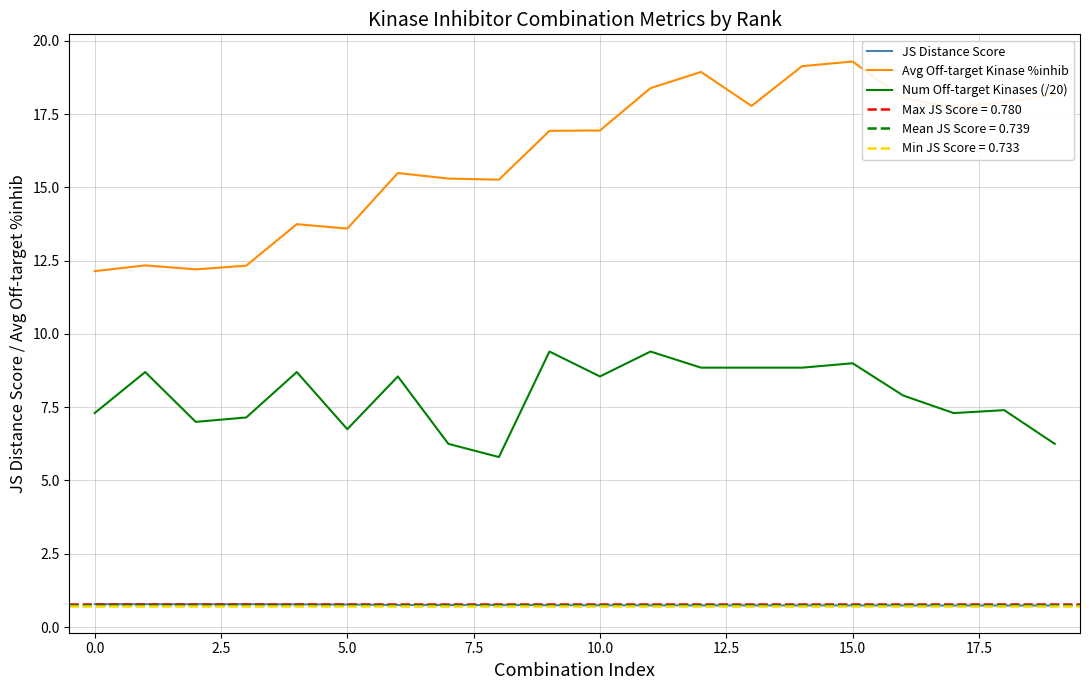

What is the label of the 8th point from the right?

12